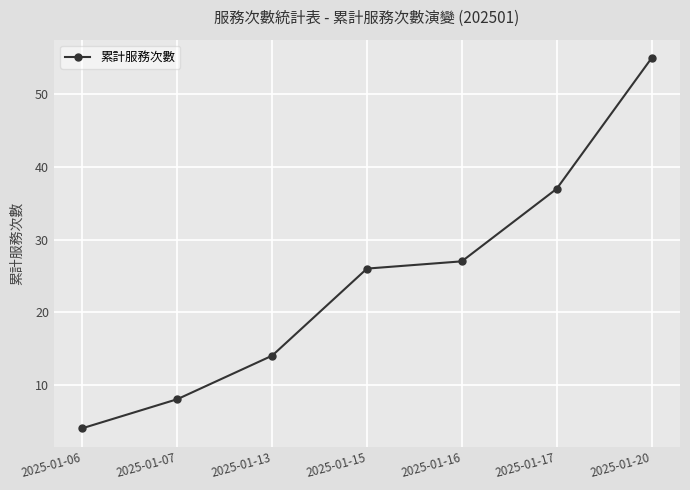

What is the sum of the values at 2025-01-15 and 2025-01-06?

30